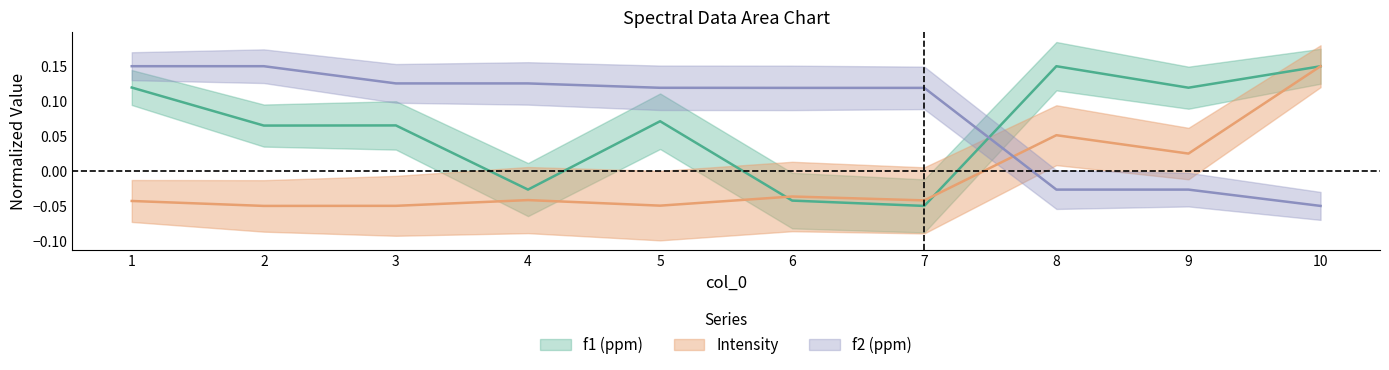

Where is the first local minimum for f1 (ppm)?

2